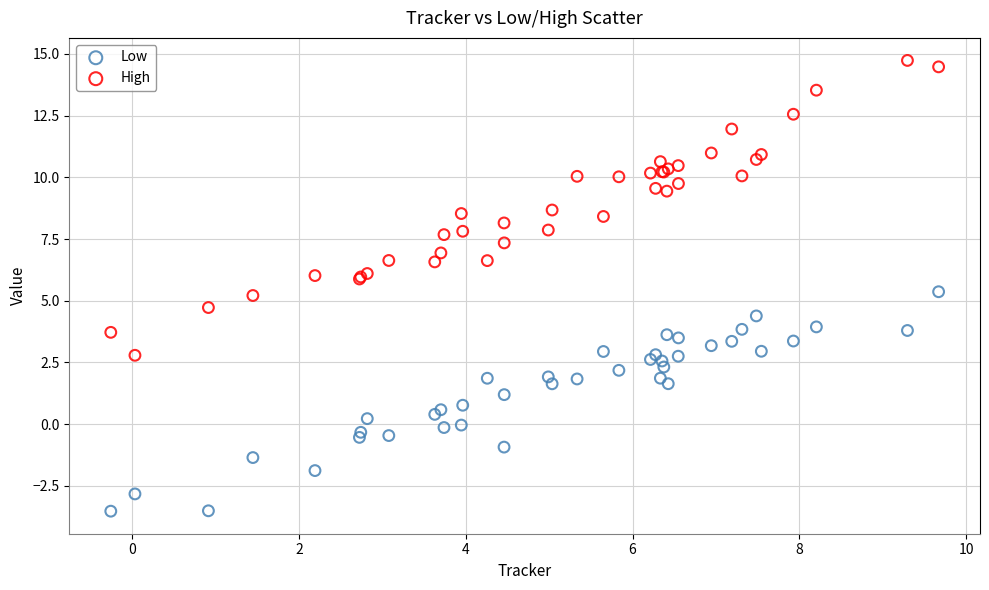

Which series reaches the minimum Y coordinate?

Low